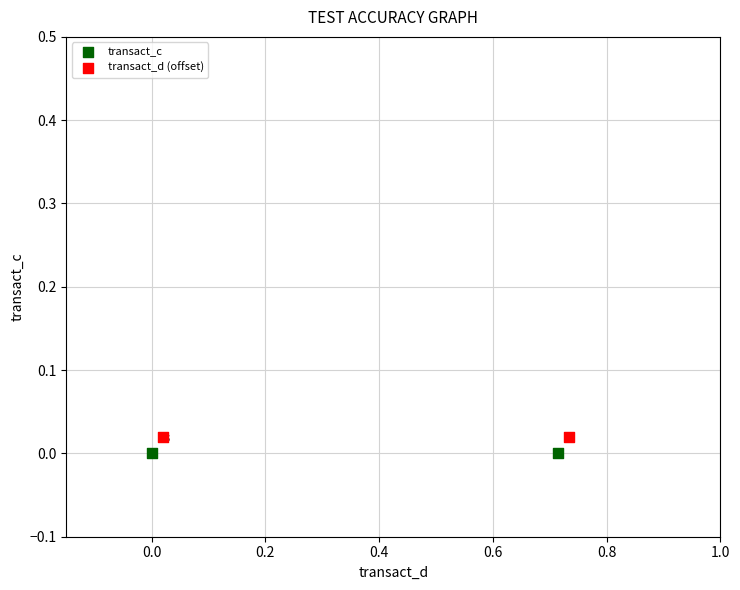

What are all the series names shown in the legend?

transact_c, transact_d (offset)